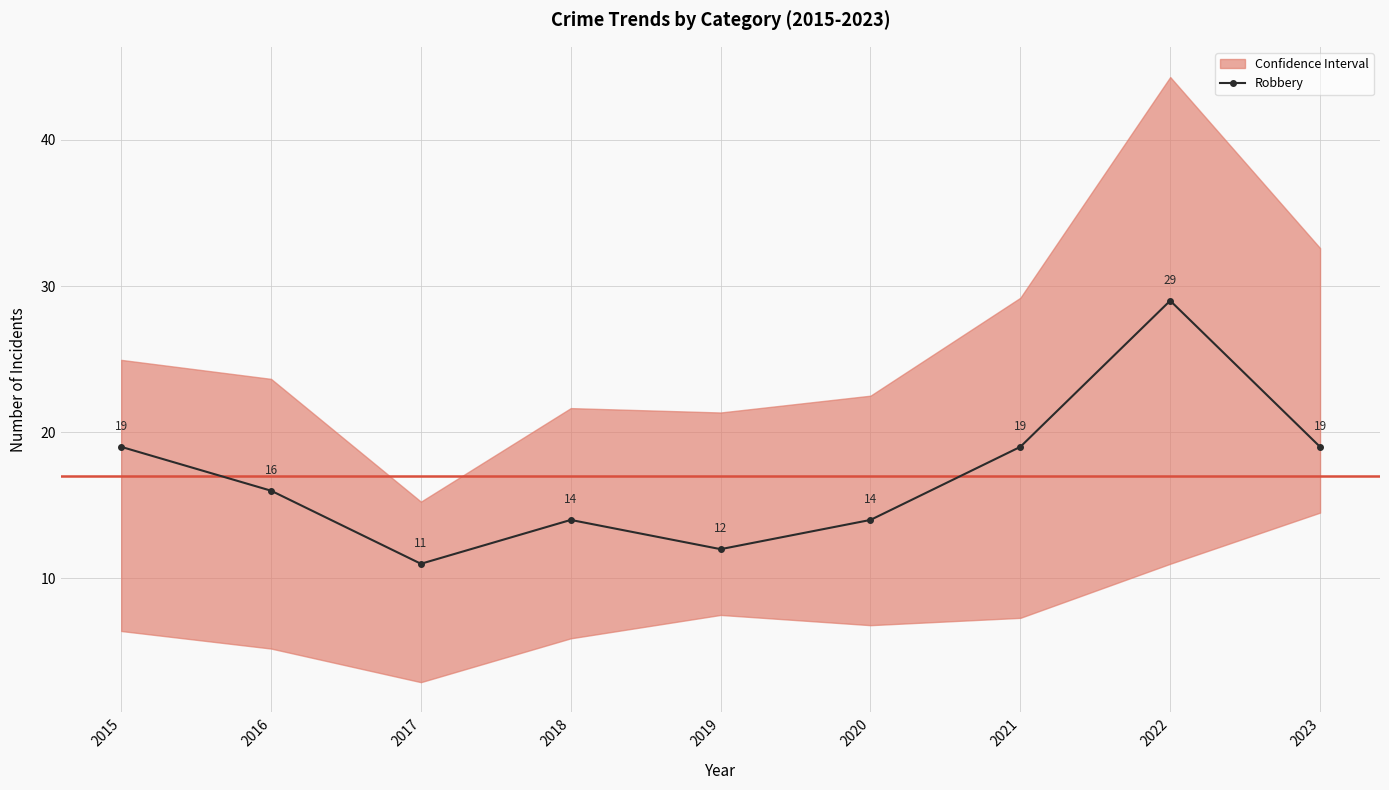

How many values are below 16?

4